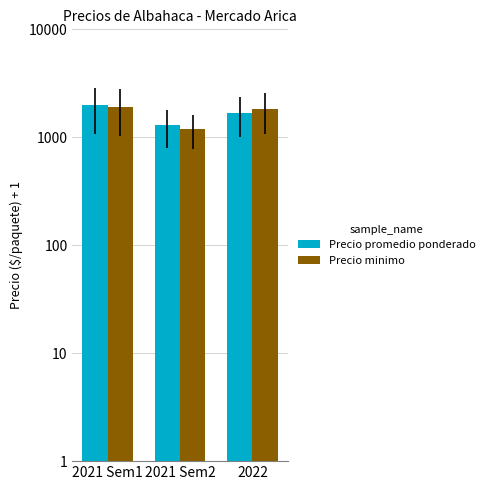

What position from the left is 2022?

3